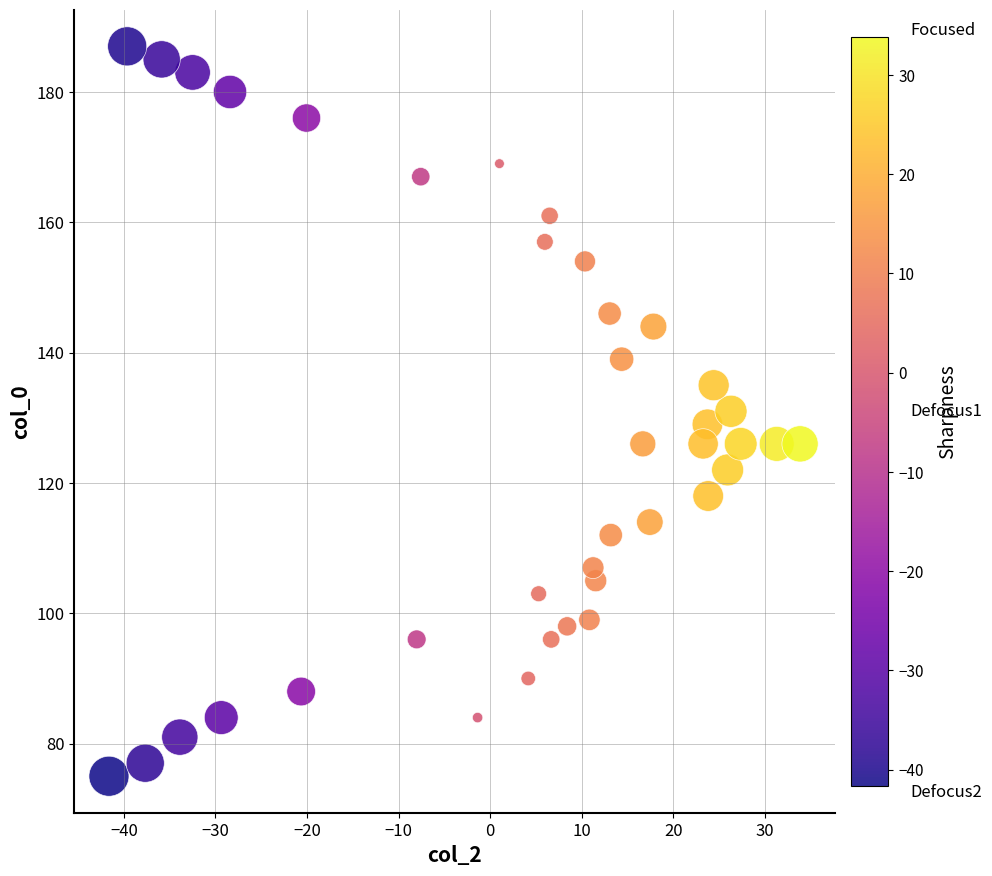

What is the range of Y values (max minus min)?

112